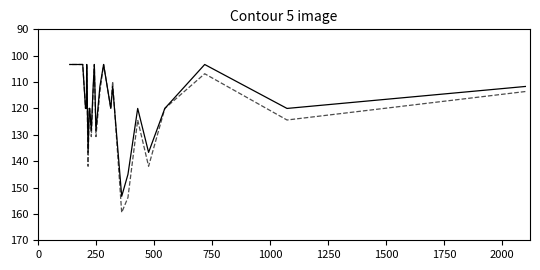

What is the sum of all accuracy values?

4525.0